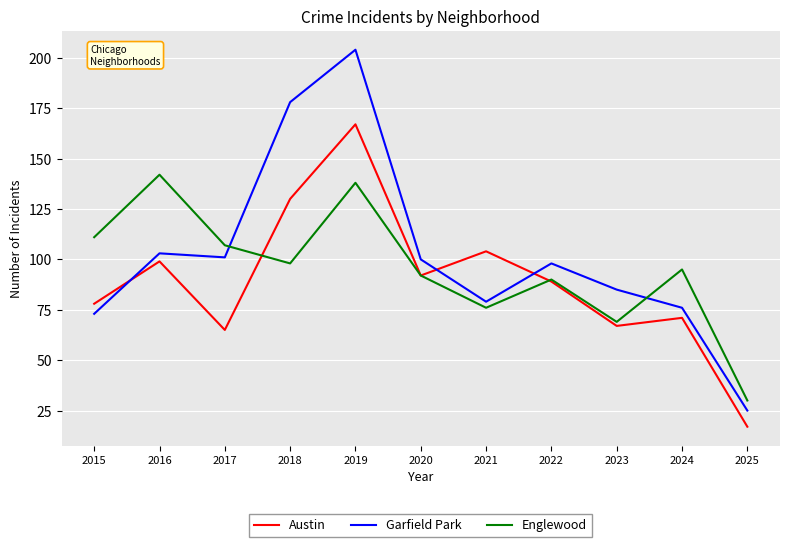

At which label is Englewood closest to 86?

2022